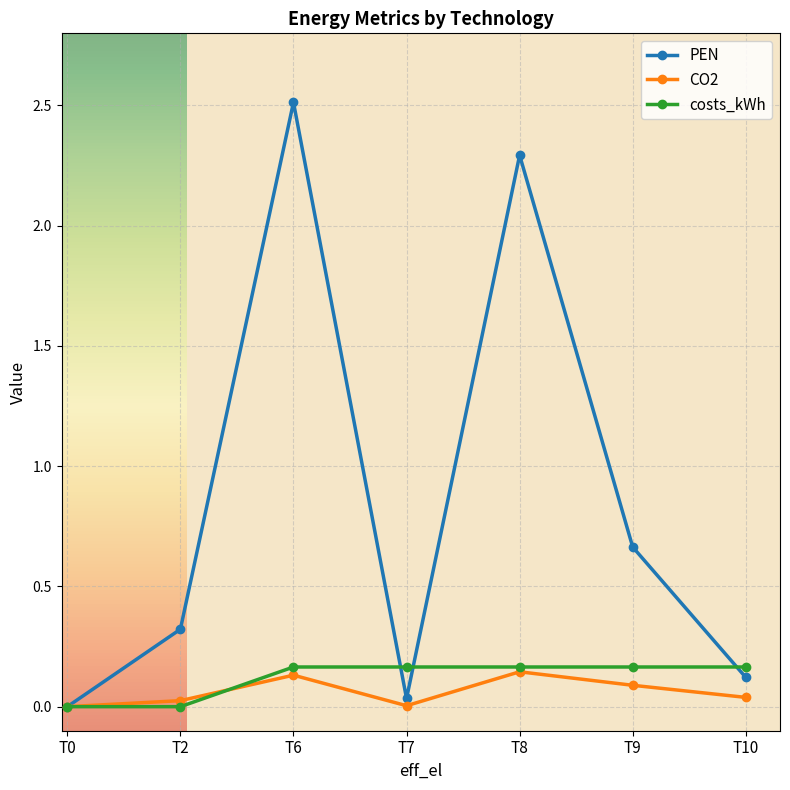

At which label is PEN closest to 1?

T9